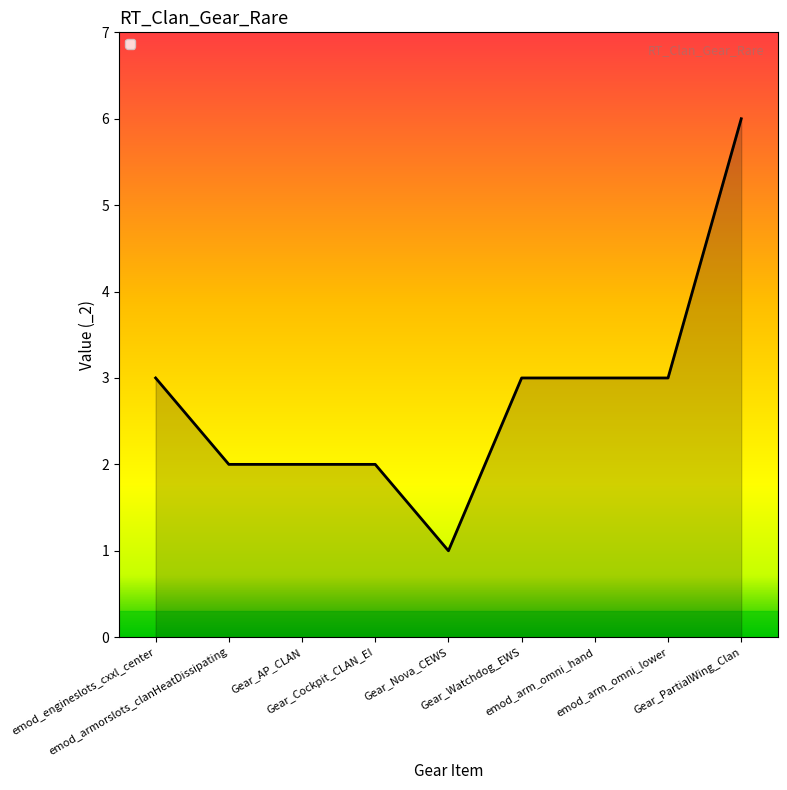

Which has a higher value, Gear_AP_CLAN or Gear_Nova_CEWS?

Gear_AP_CLAN